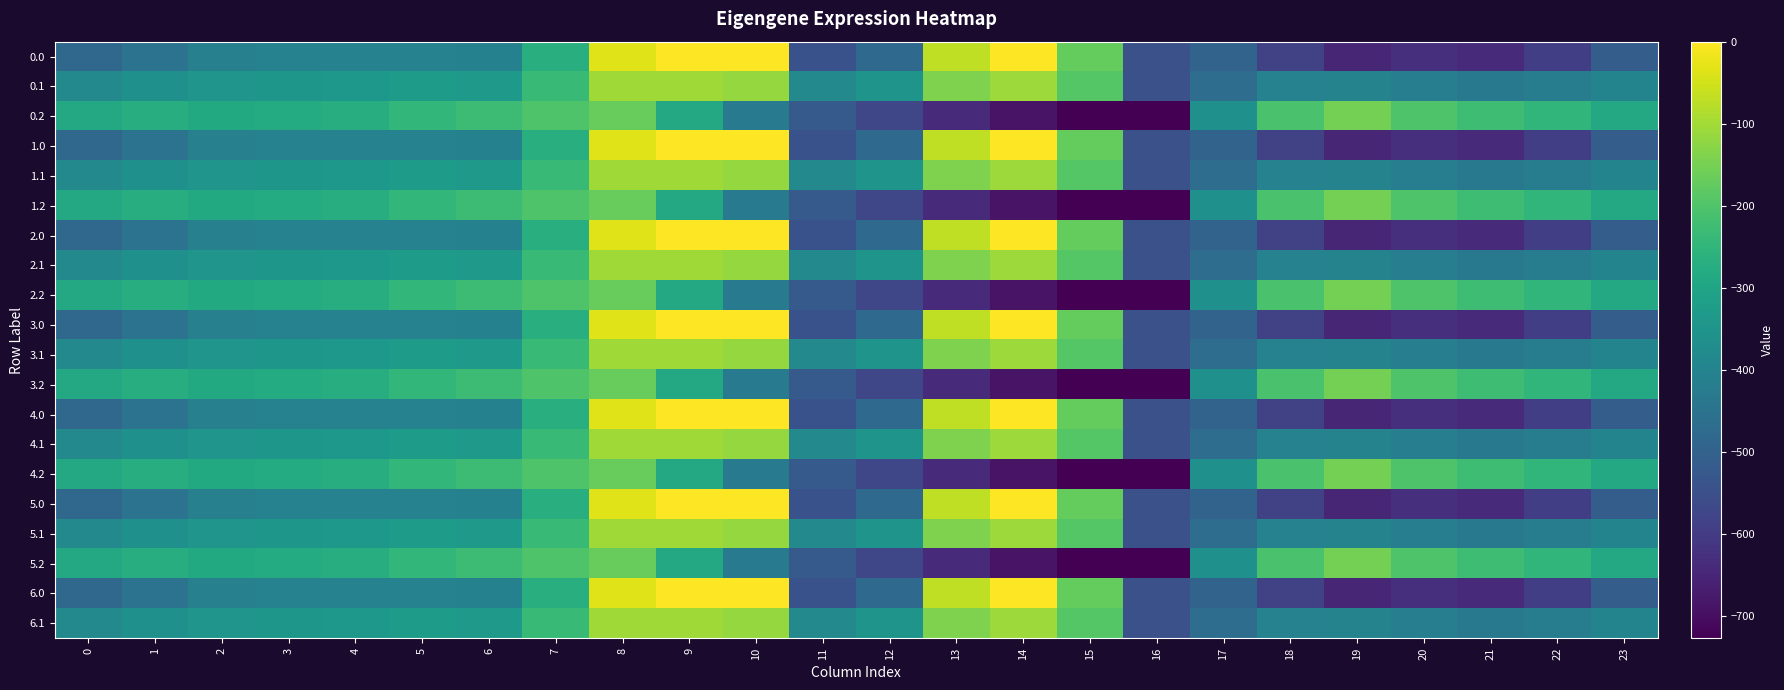

How many categories are shown in the chart?

24